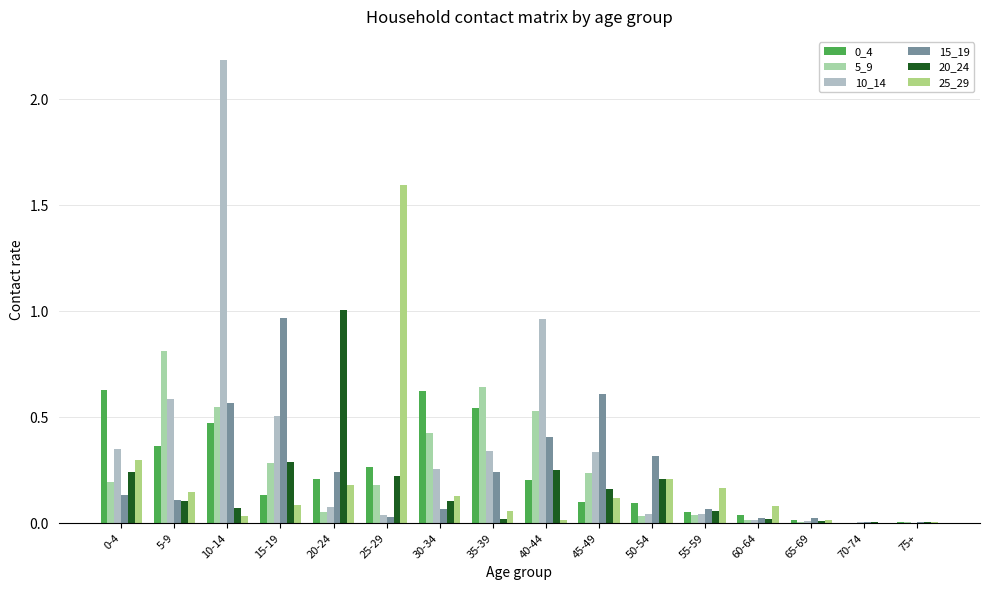

What is the spread (max minus min) of values at 40-44?

0.9